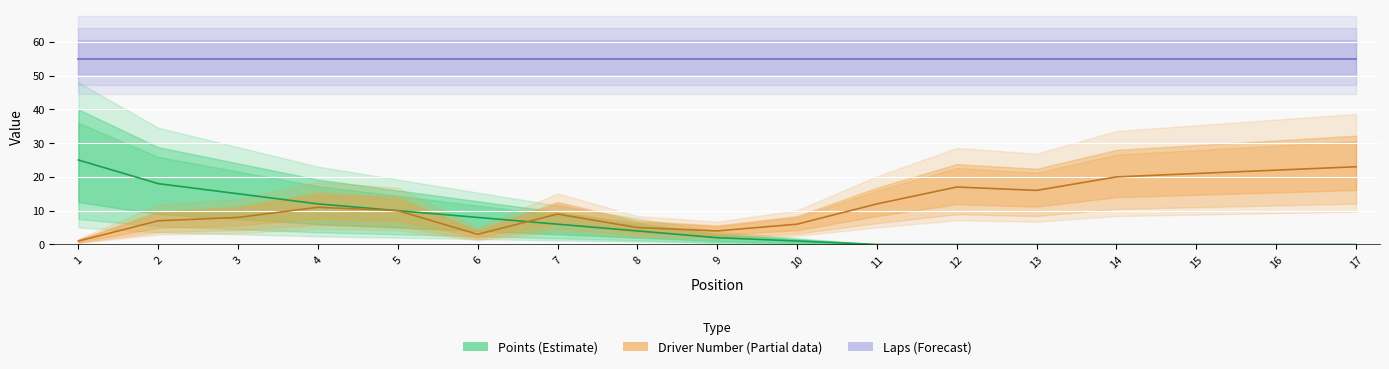

Reading left to right, what are all the values shown in this chart?

Points: 1=25	2=18	3=15	4=12	5=10	6=8	7=6	8=4	9=2	10=1	11=0	12=0	13=0	14=0	15=0	16=0	17=0
Driver Number: 1=1	2=7	3=8	4=11	5=10	6=3	7=9	8=5	9=4	10=6	11=12	12=17	13=16	14=20	15=21	16=22	17=23